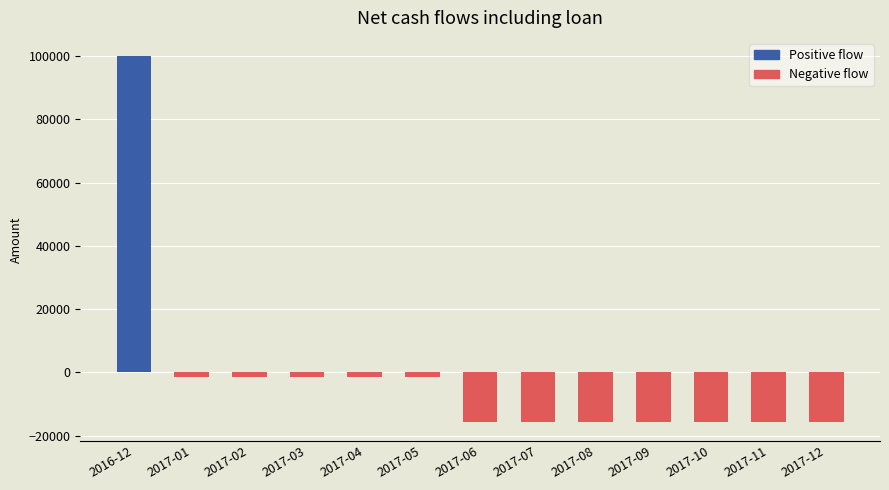

What is the average value?

-1384.6